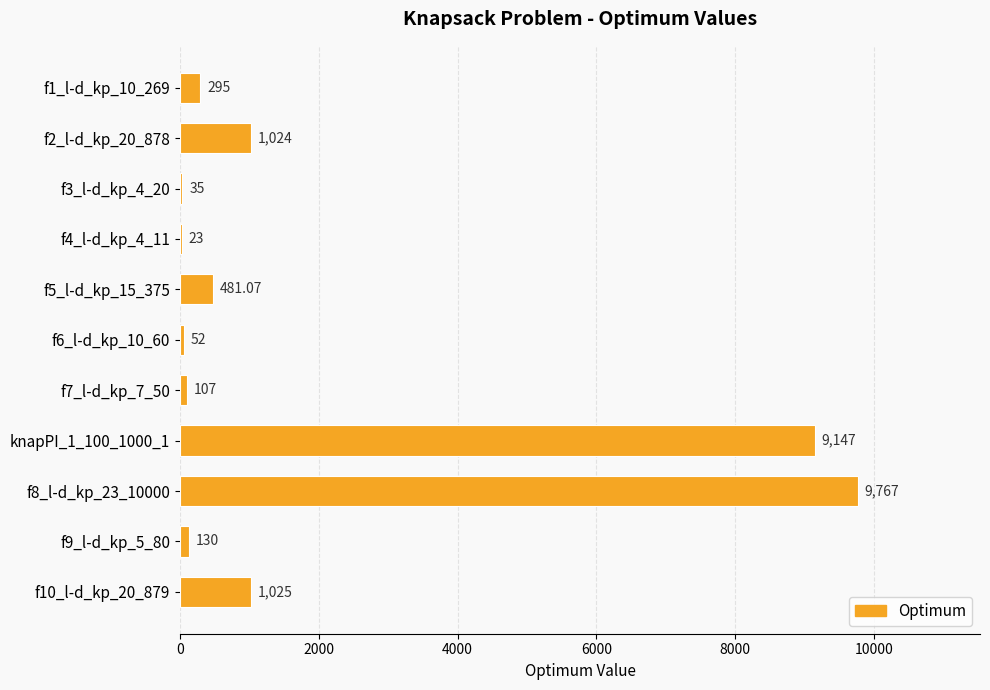

What is the change in value from f1_l-d_kp_10_269 to f6_l-d_kp_10_60?

-243.0